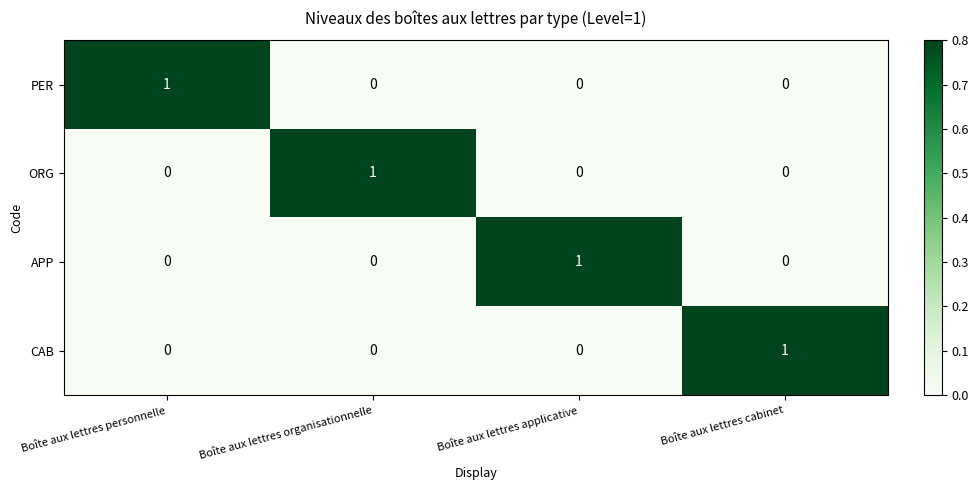

How many positive values does the CAB series have?

1